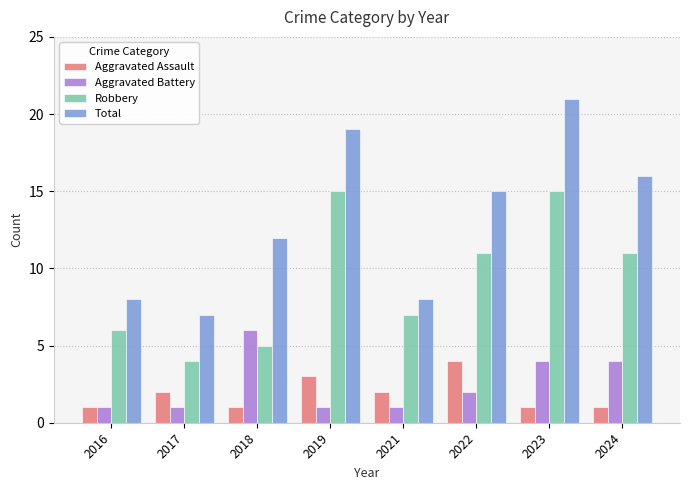

The value of Aggravated Assault at 2022 is 4. True or false?

True